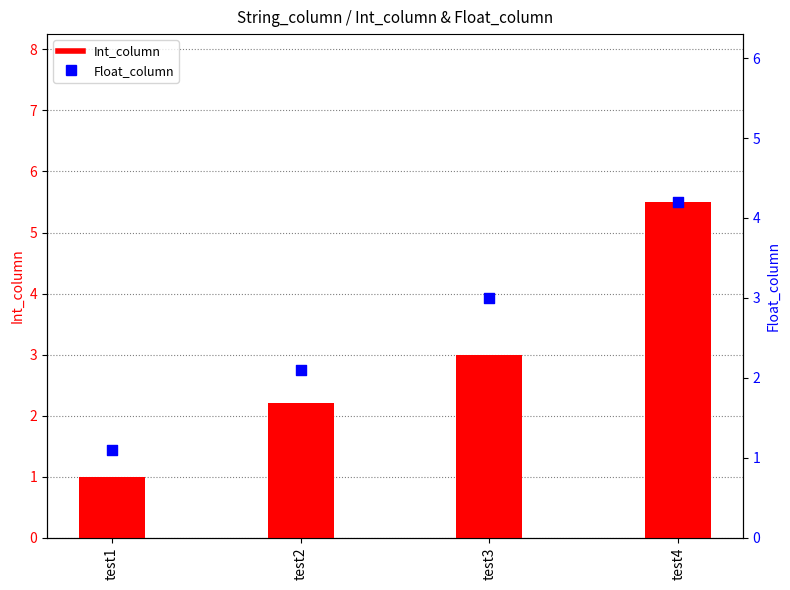

At which category is the sum across all series the highest?

test4